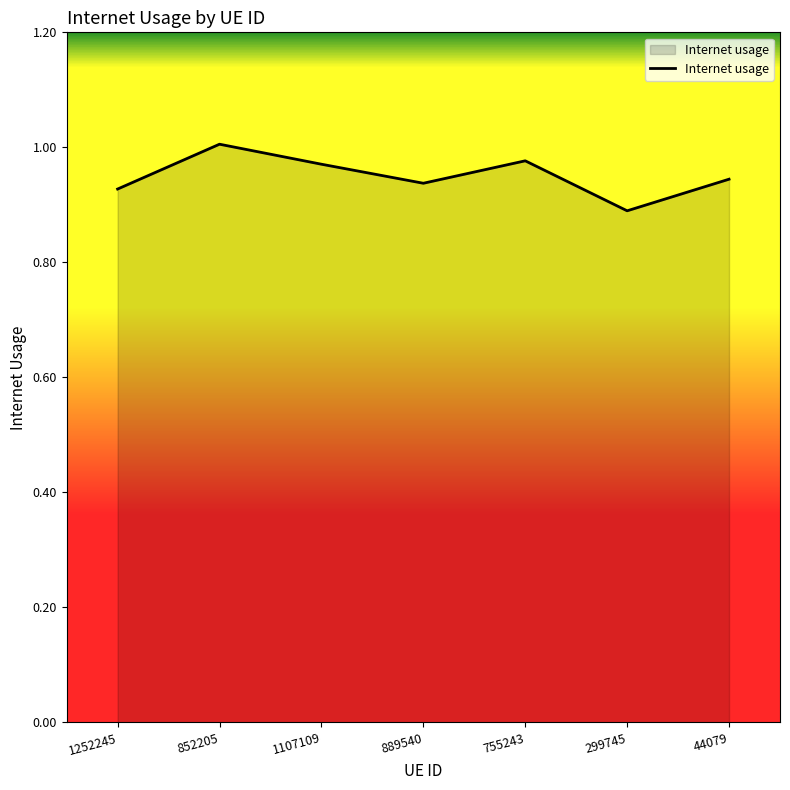

What position from the right is 1252245?

7